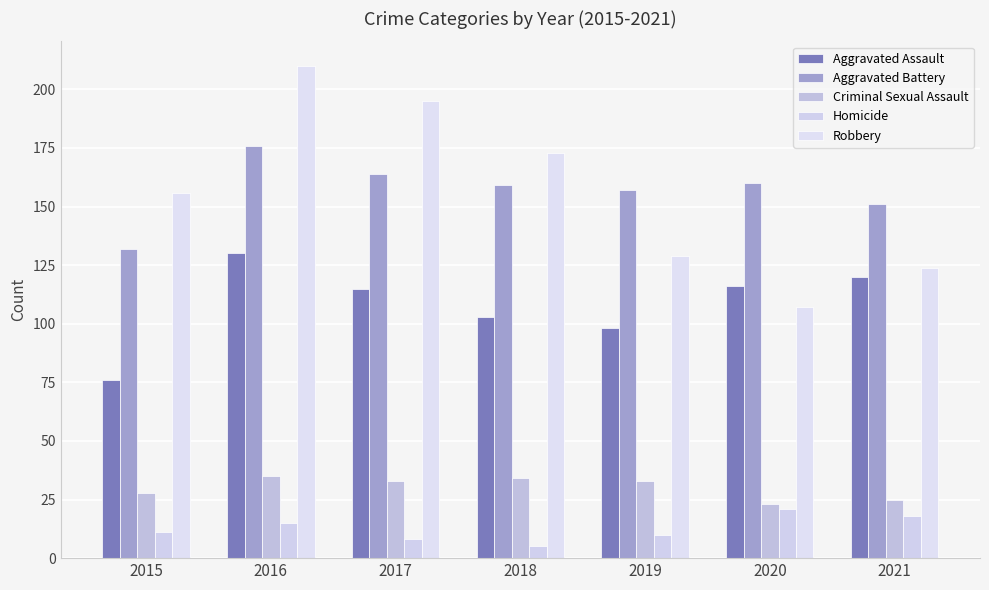

How many categories are shown in the chart?

7